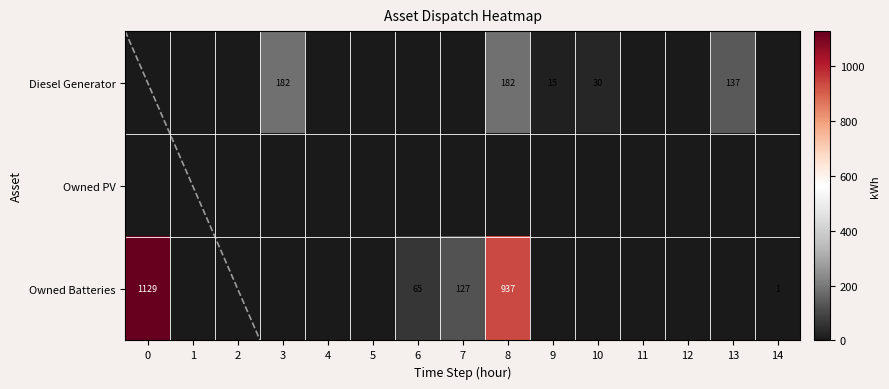

Is it true that Diesel Generator equals 6 at 9?

False